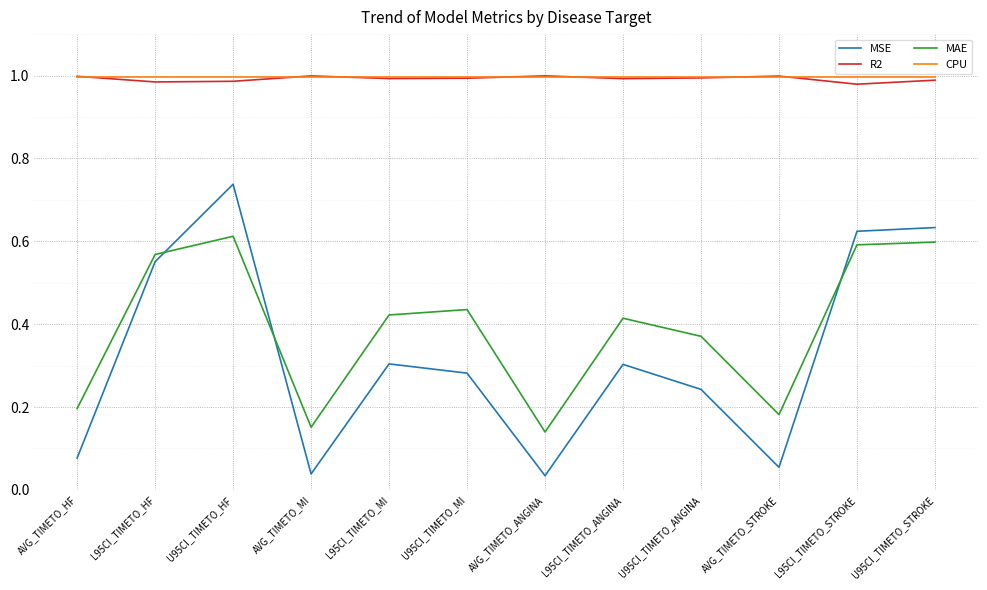

Does the chart display data point markers on the line(s)?

No